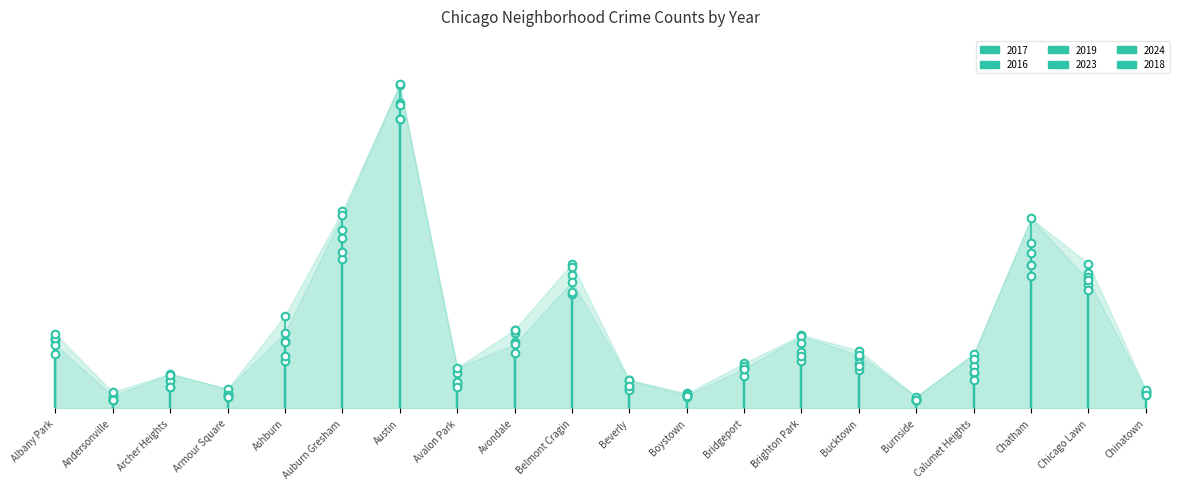

Which series contains the lowest Y value?

2017